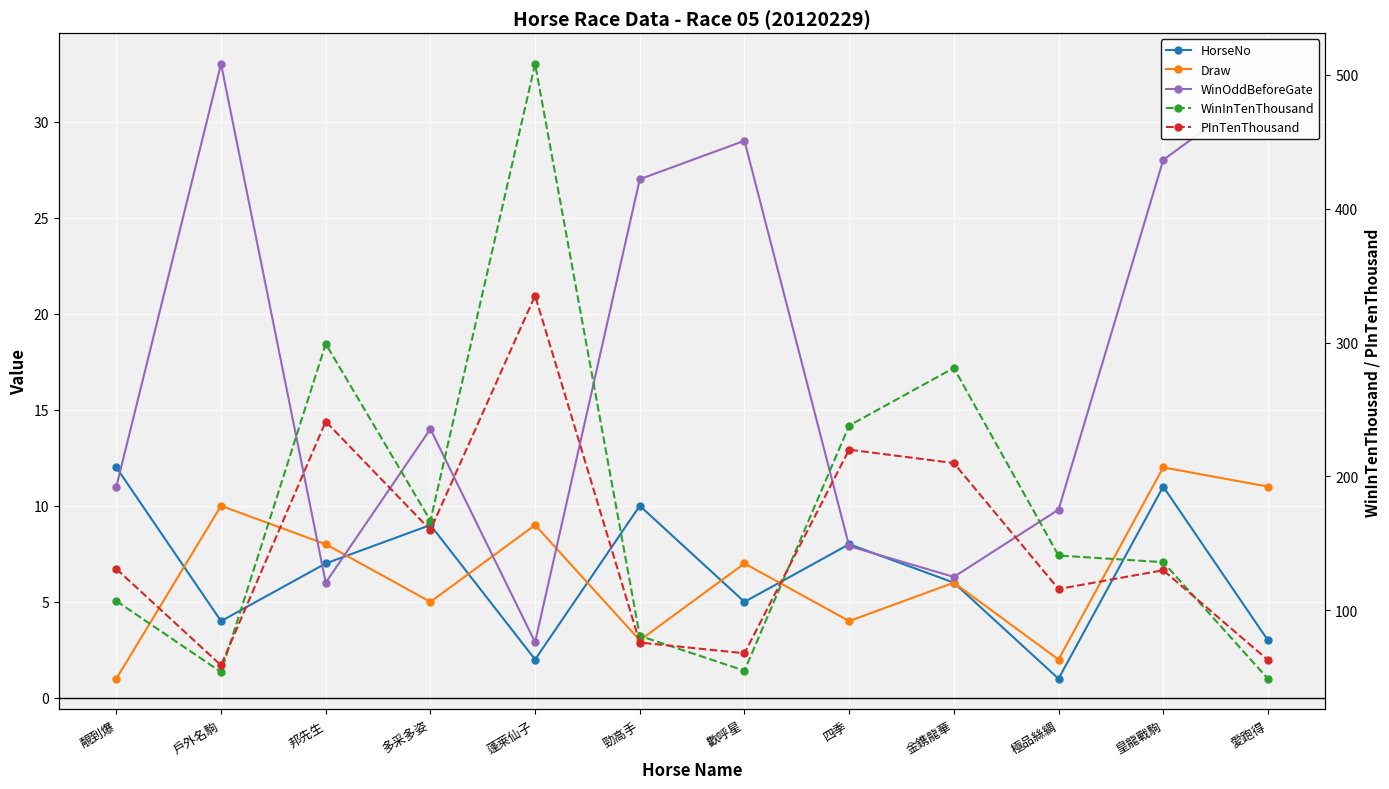

List the series in order of their peak value, highest first.

WinInTenThousand, PInTenThousand, WinOddBeforeGate, HorseNo, Draw